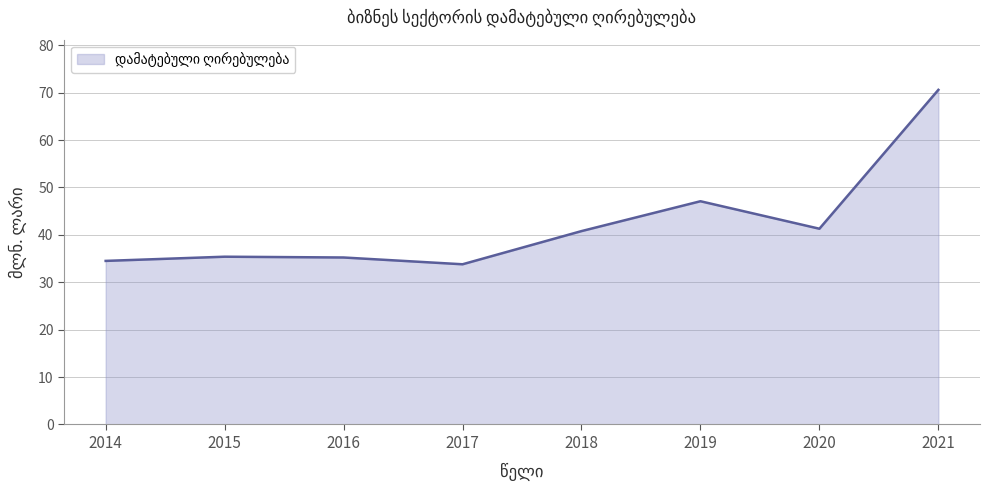

What is the ratio of the value at 2017 to the value at 2015?

1.0